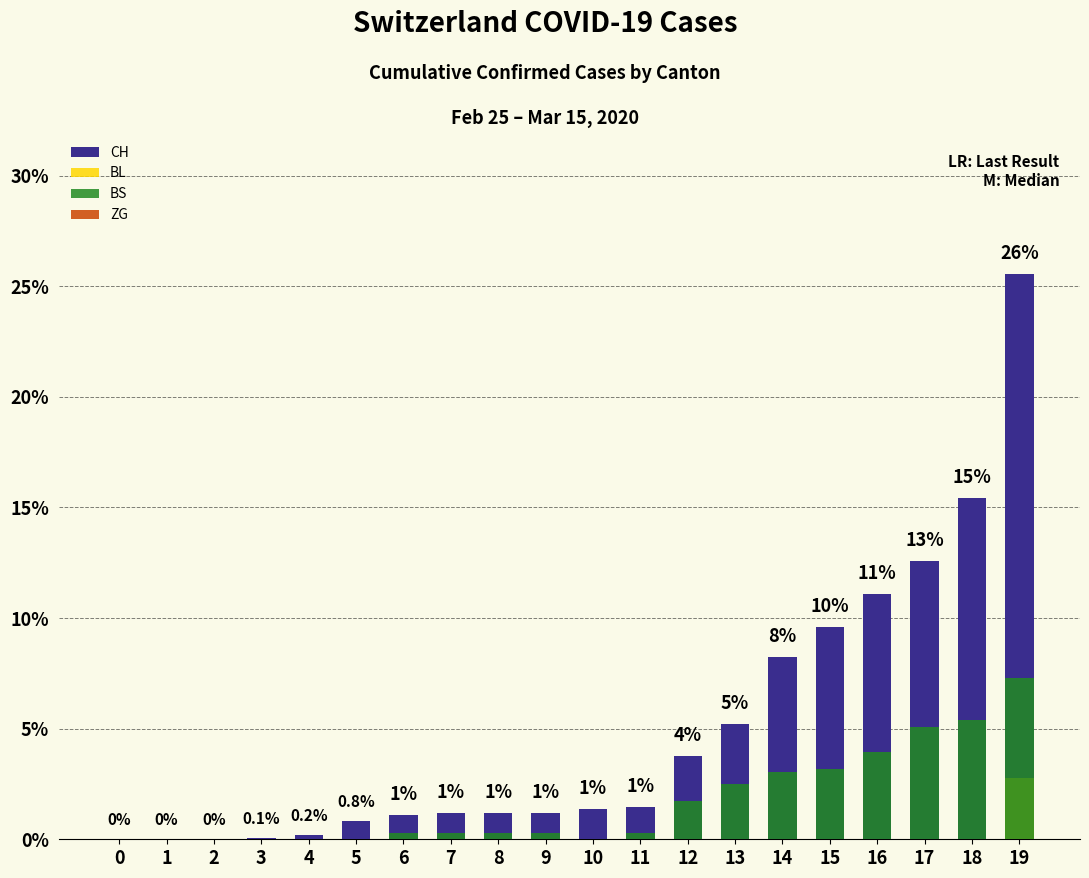

What is the difference between the highest and lowest values at 15?

9.6